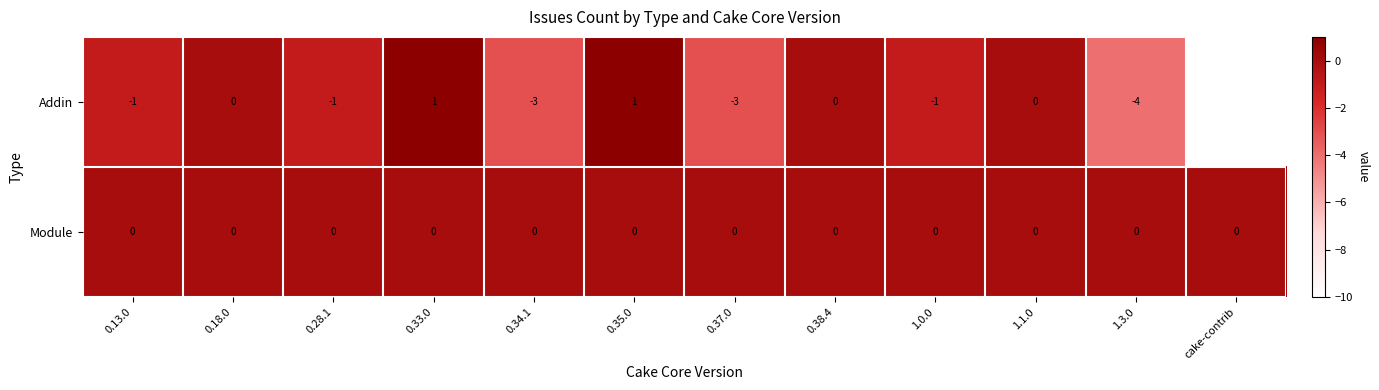

Which series changed the most between 0.33.0 and 0.37.0?

Addin